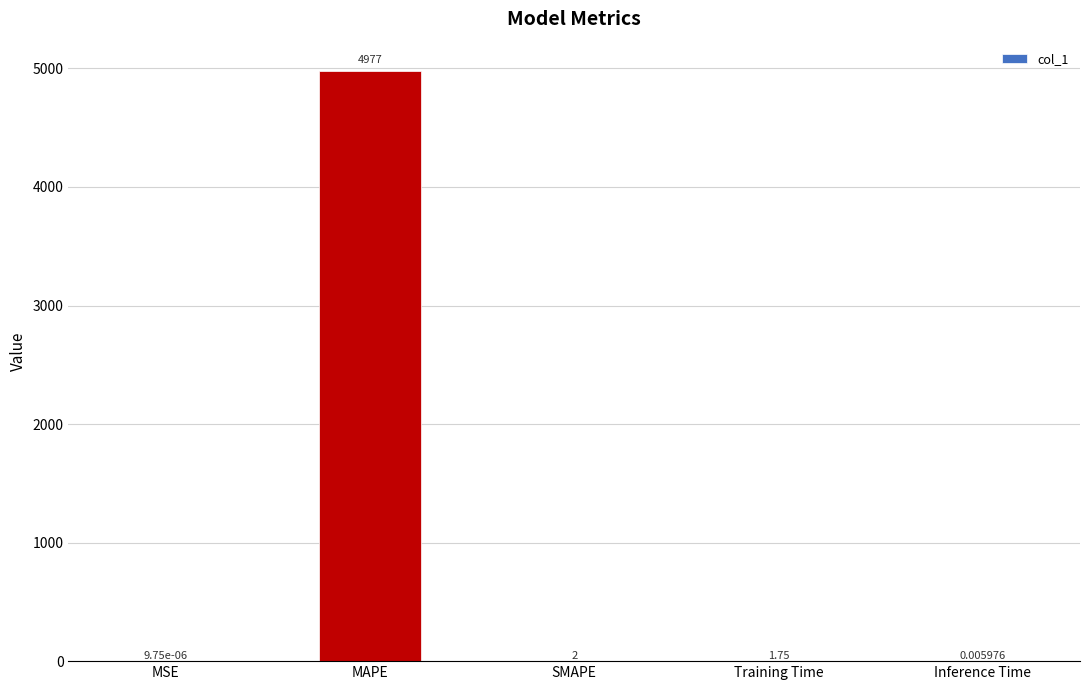

What is the approximate value at SMAPE?

2.0